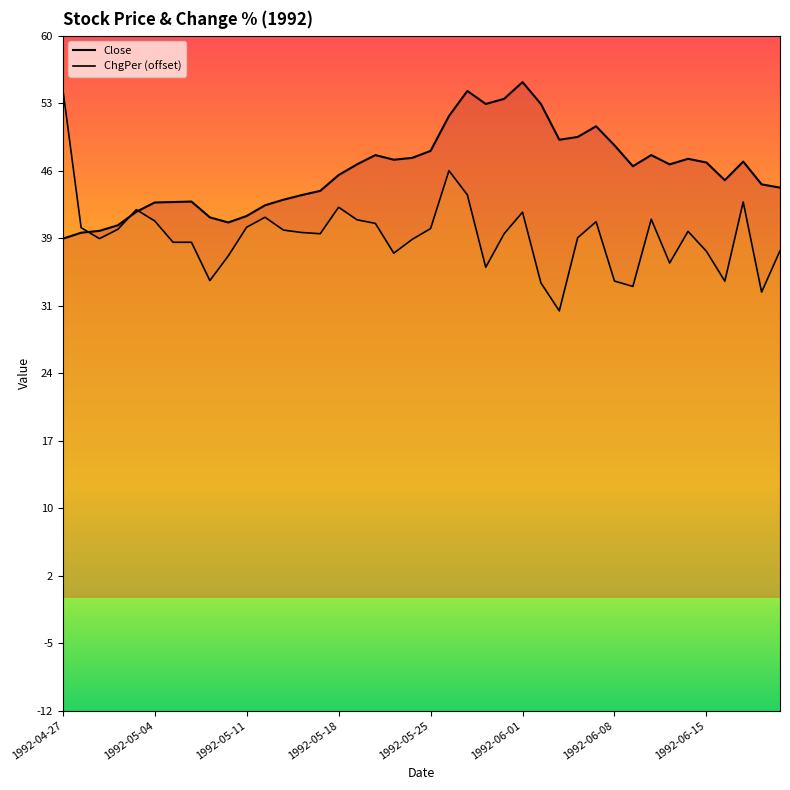

Does the chart display data point markers on the line(s)?

No